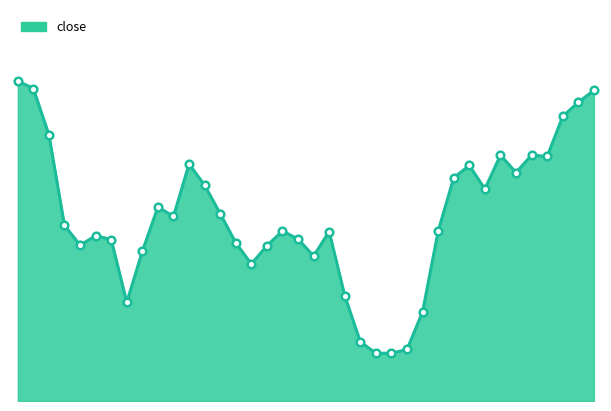

Does the chart have visible grid lines?

No